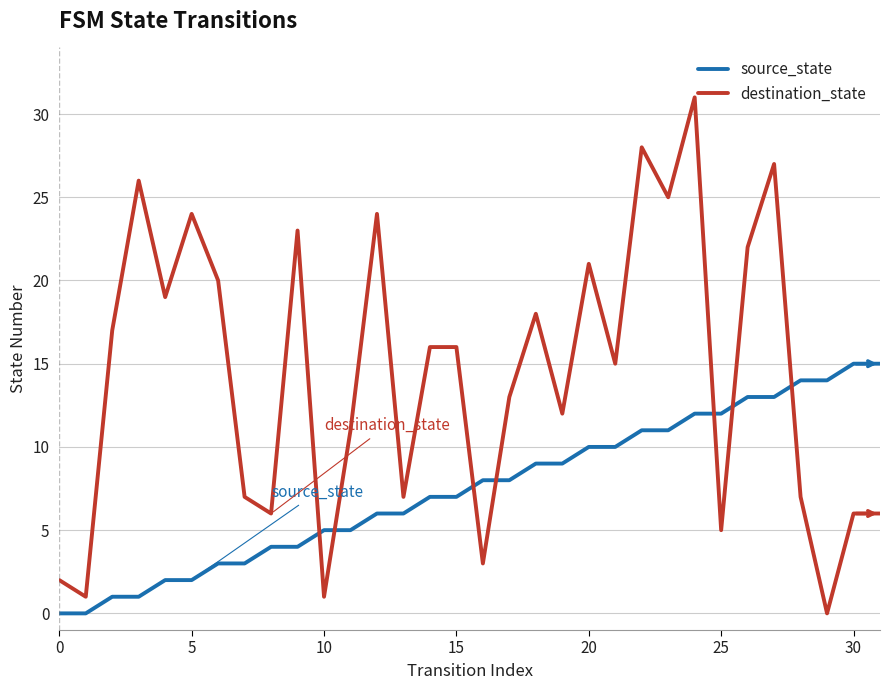

Which series has the largest total across all categories?

destination_state